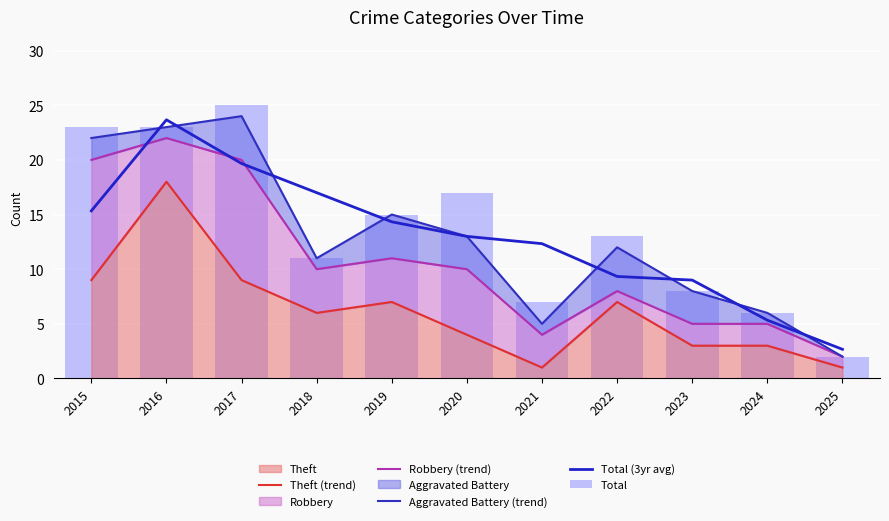

Between 2017 and 2024, which series saw the biggest shift?

Total